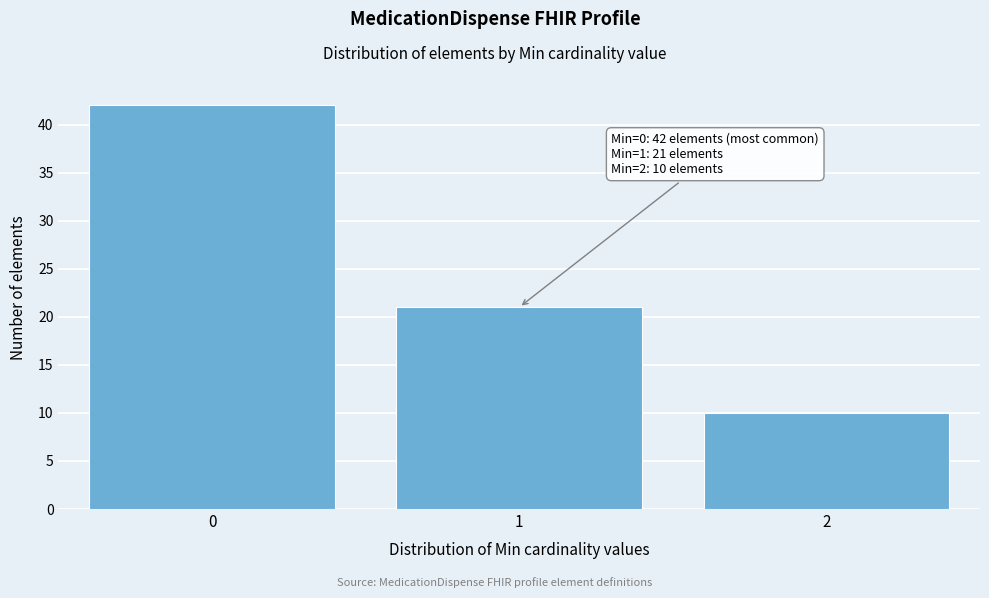

Reading right to left, what are all the values shown in this chart?

2=10	1=21	0=42